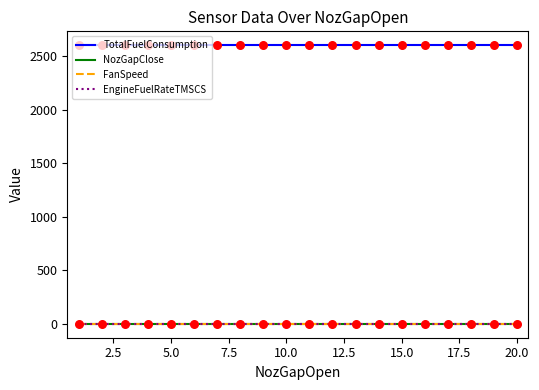

Which series has the largest total across all categories?

TotalFuelConsumption